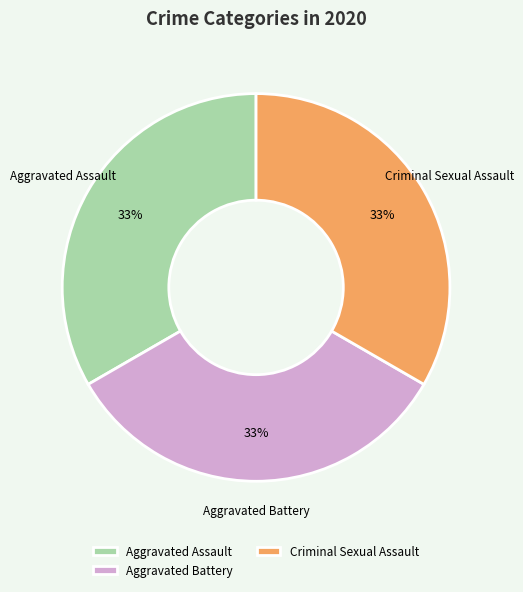

Does any single category account for the majority?

No